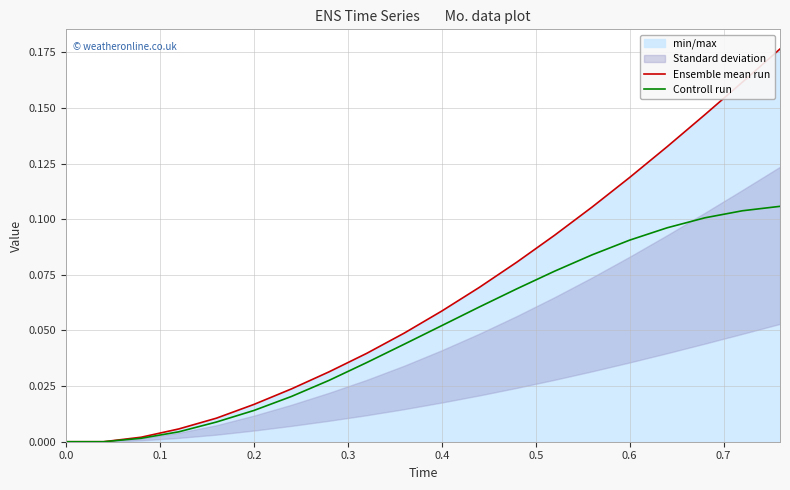

Does the chart display data point markers on the line(s)?

No